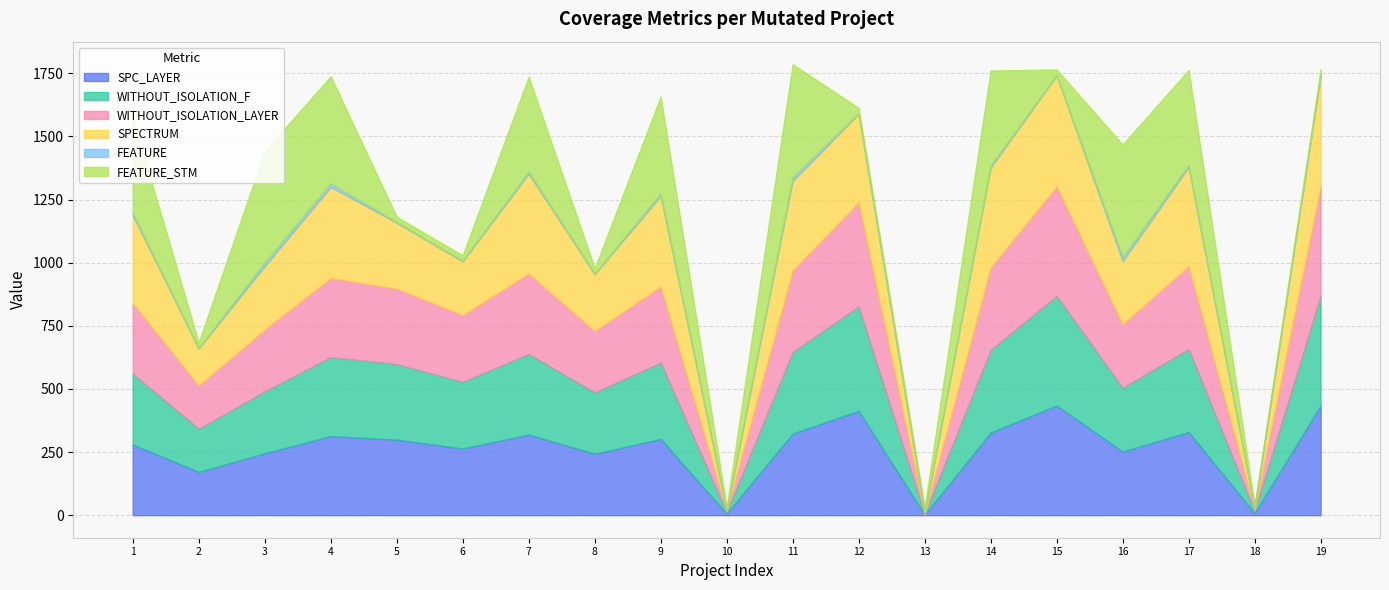

True or false: FEATURE and FEATURE_STM intersect in this chart.

False